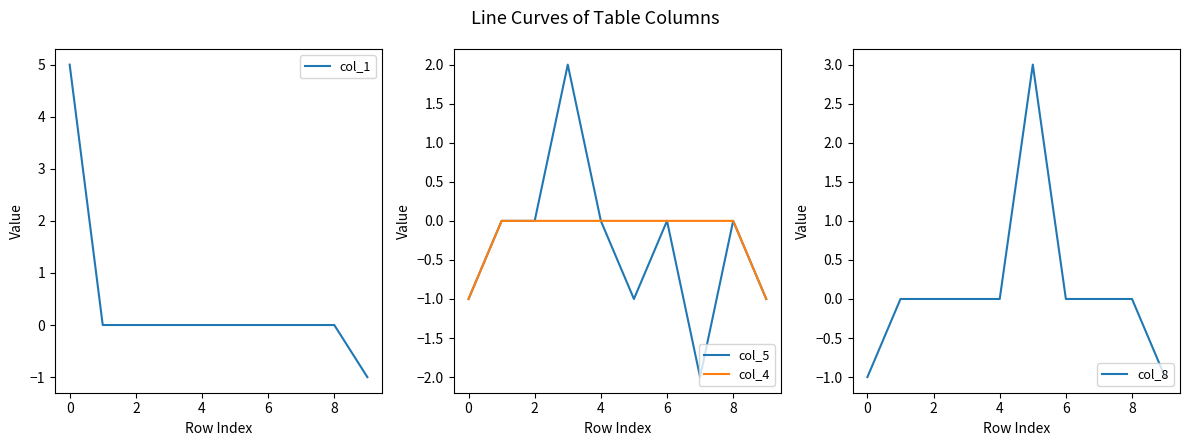

The value of col_4 at 7 is 0. True or false?

False